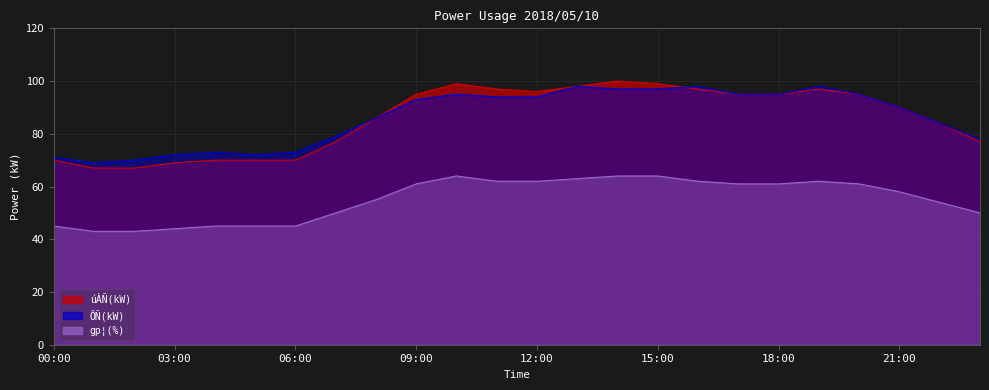

Between 14:00 and 22:00, which series saw the biggest shift?

úÀÑ(kW)